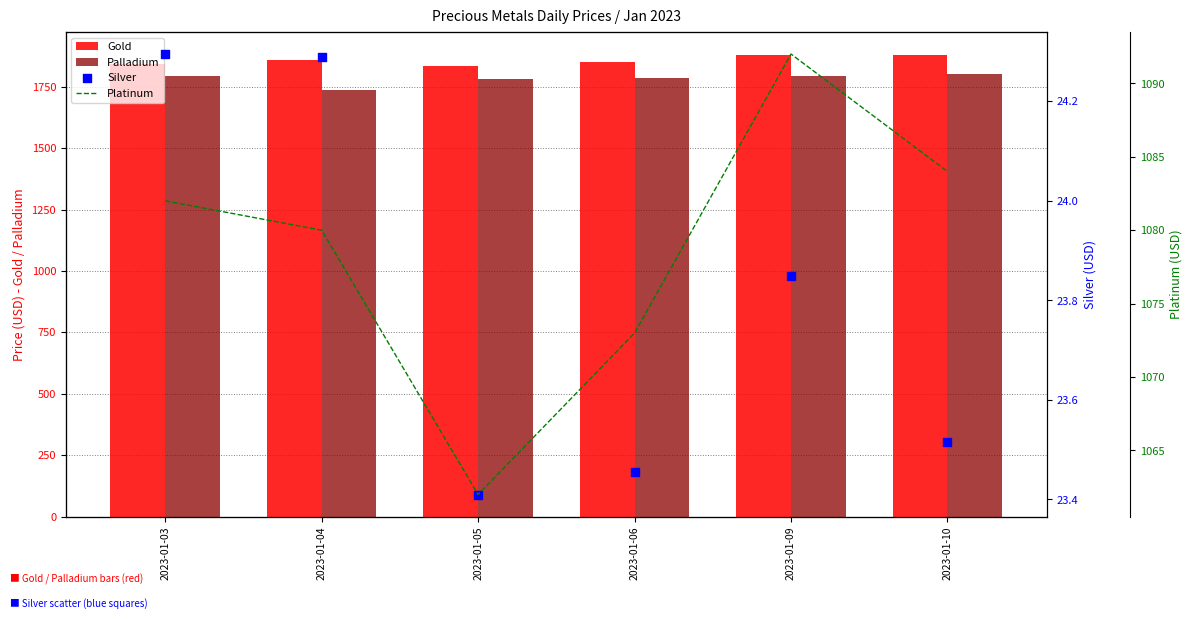

What is the total value across all series at 2023-01-09?

4787.7